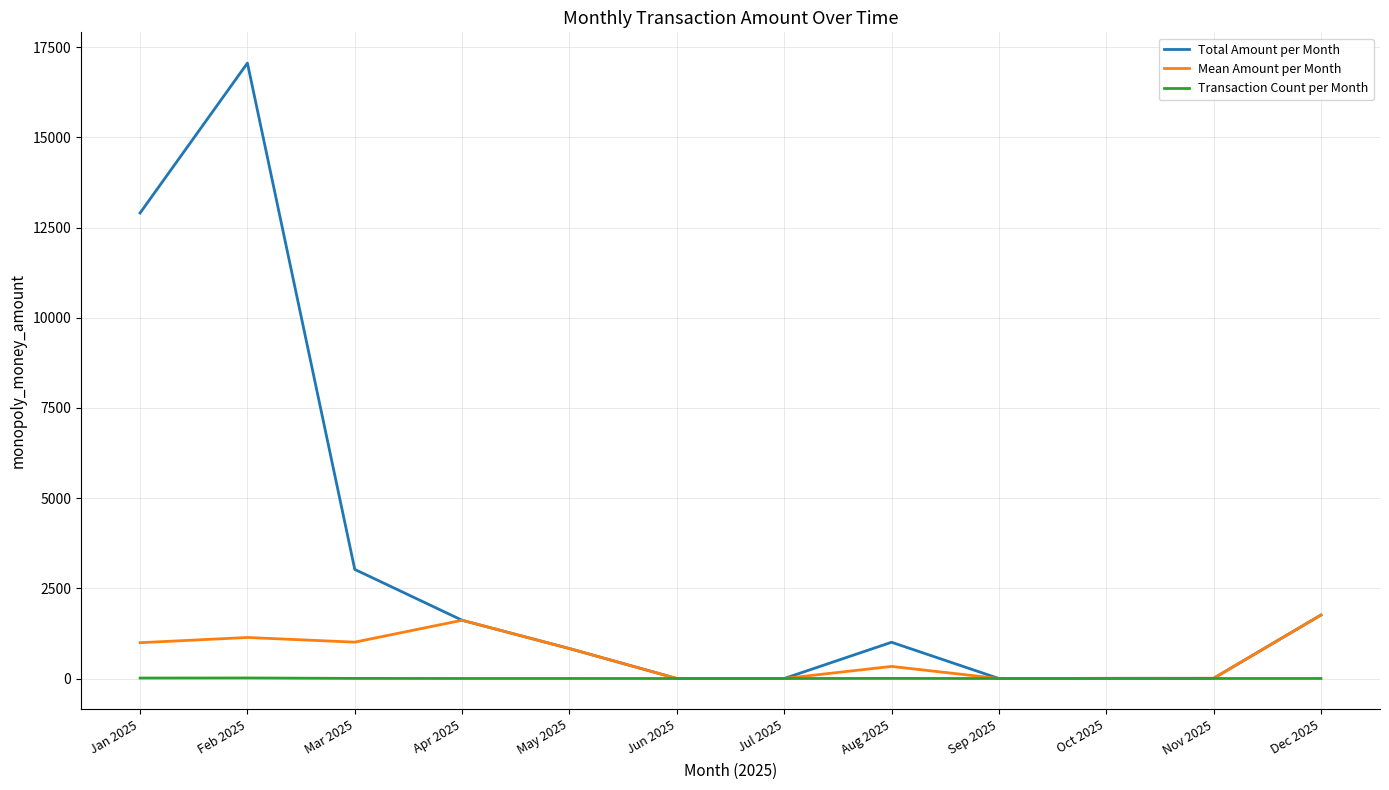

Rank the series by their maximum value, from highest to lowest.

Total Amount per Month, Mean Amount per Month, Transaction Count per Month